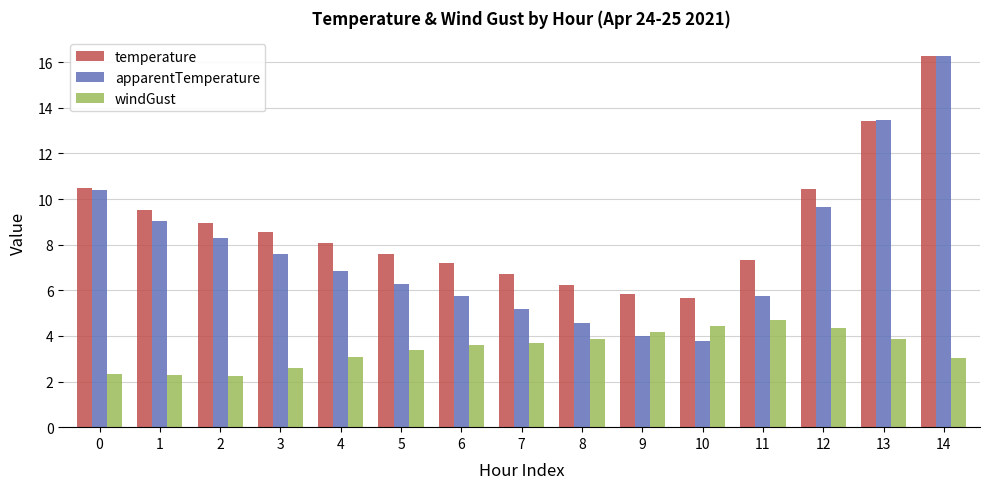

Rank the series at 5 from lowest to highest value.

windGust, apparentTemperature, temperature